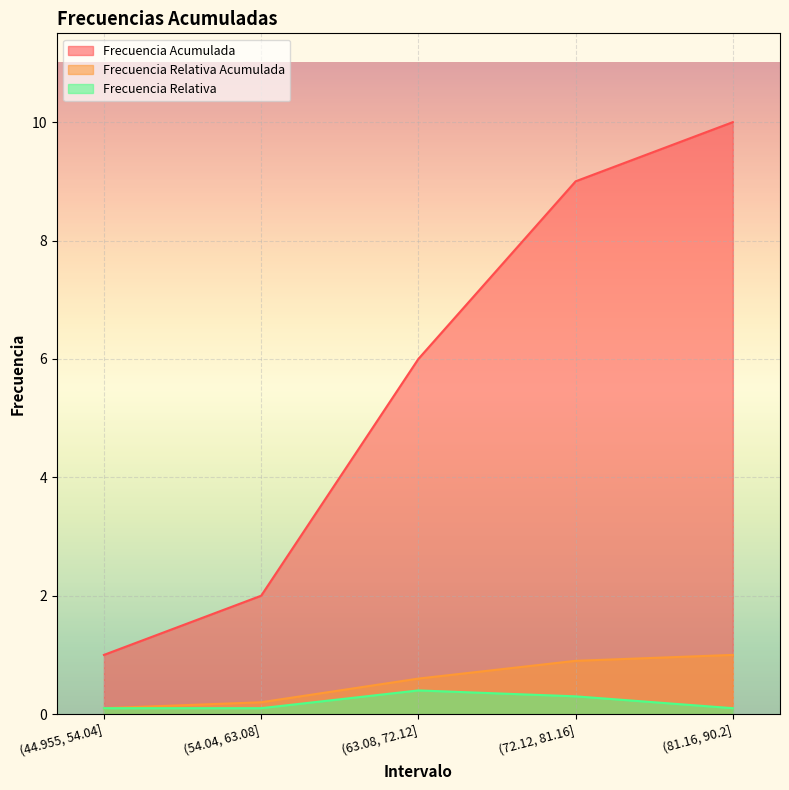

Reading right to left, extract all data points from this chart.

Frecuencia Acumulada: 10.0	9.0	6.0	2.0	1.0
Frecuencia Relativa Acumulada: 1.0	0.9	0.6	0.2	0.1
Frecuencia Relativa: 0.1	0.3	0.4	0.1	0.1